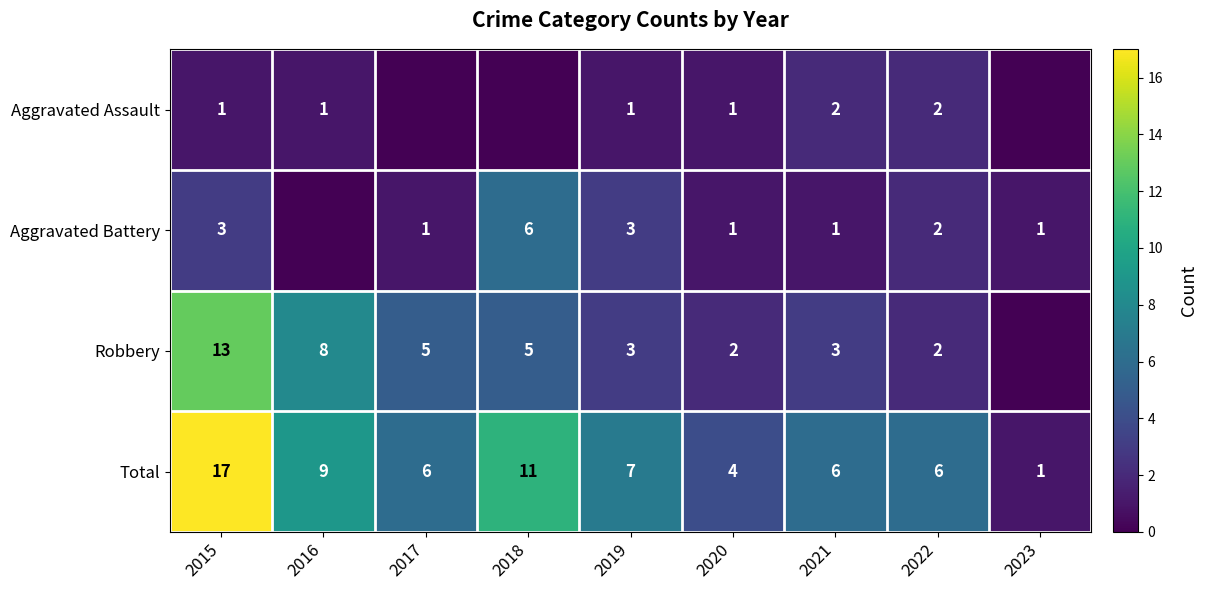

How many series are shown in this chart?

4